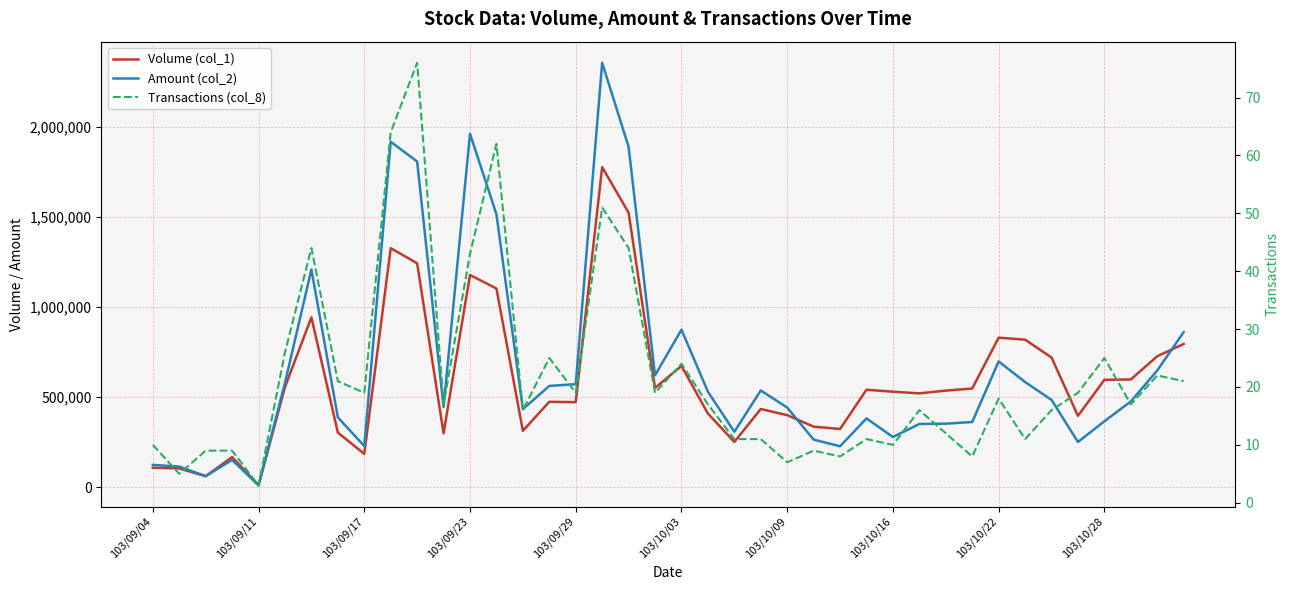

How many interior local peaks does the Transactions (col_8) series have?

12